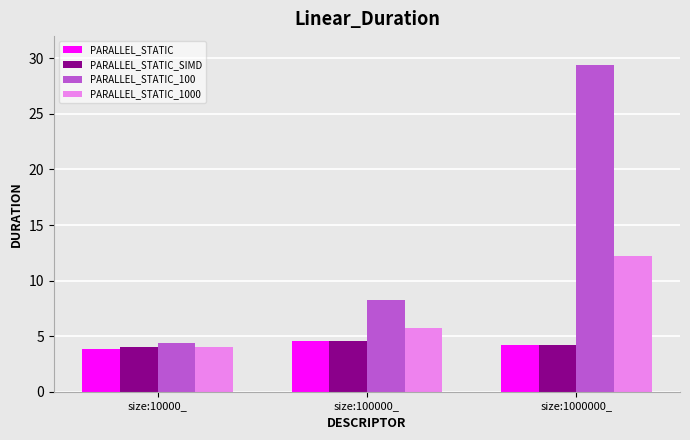

Read the PARALLEL_STATIC value at size:100000_.

4.6